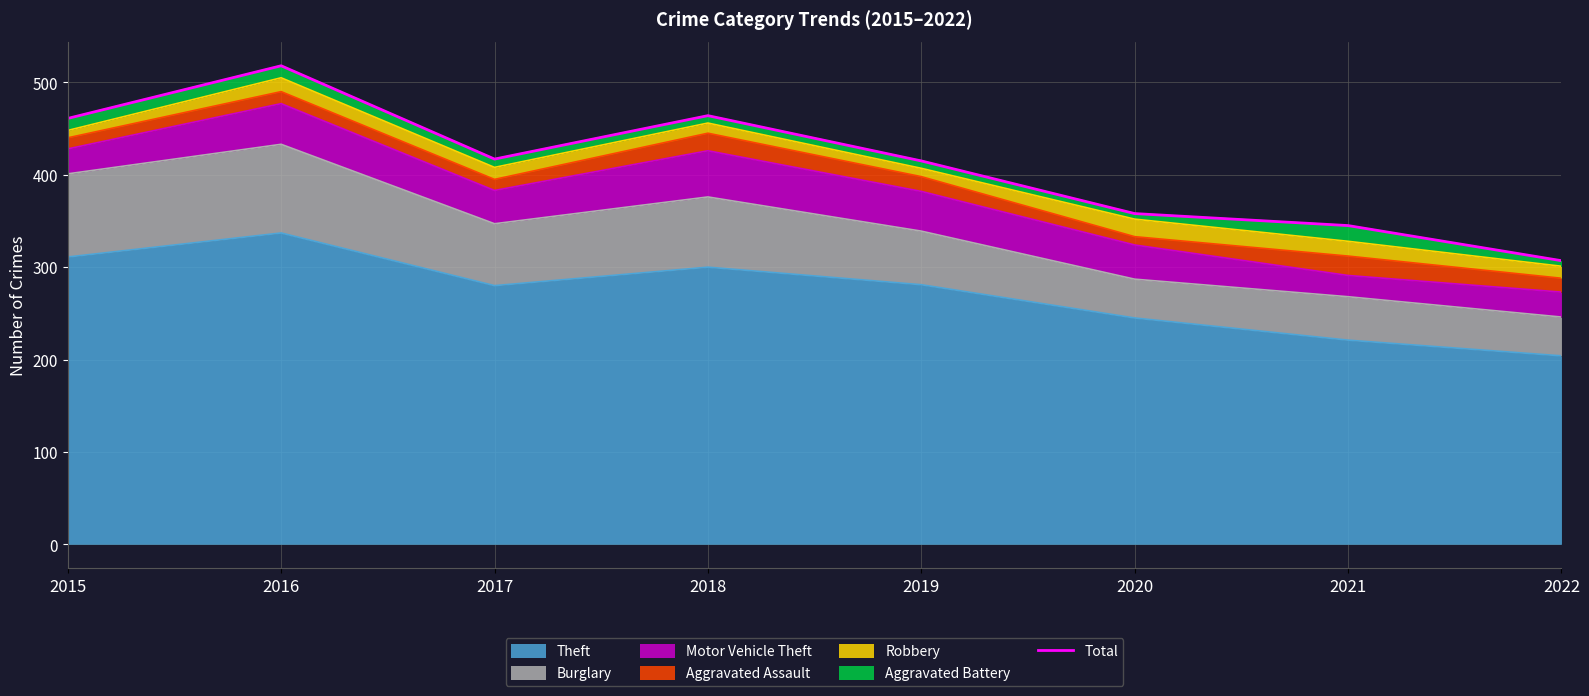

What is the difference between the values at 2021 and 2018?

119